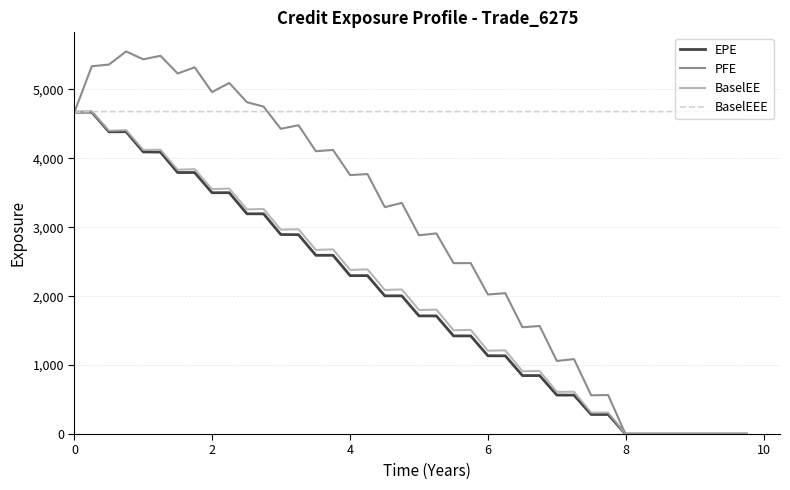

What is the highest value of the EPE series?

4670.1